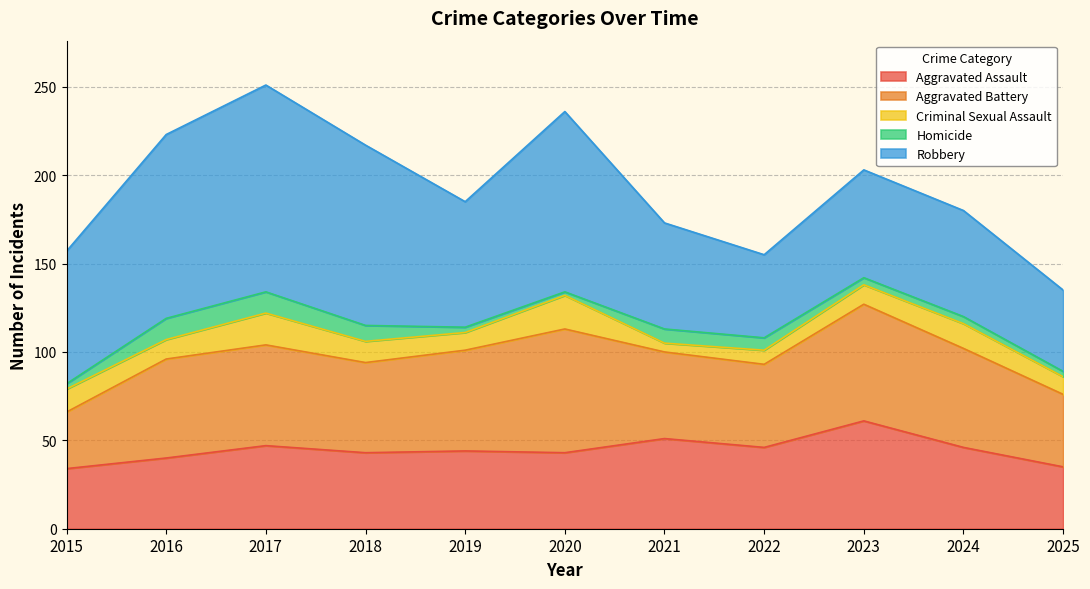

Where does the Aggravated Assault series first go above 44?

2017